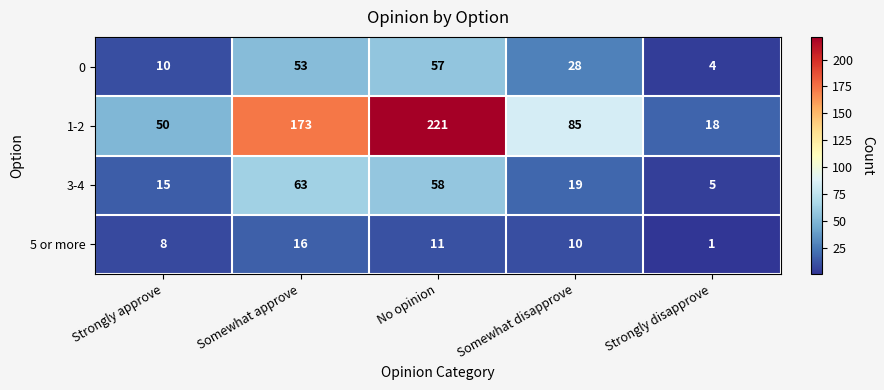

What value does the 5 or more series have at Somewhat disapprove?

10